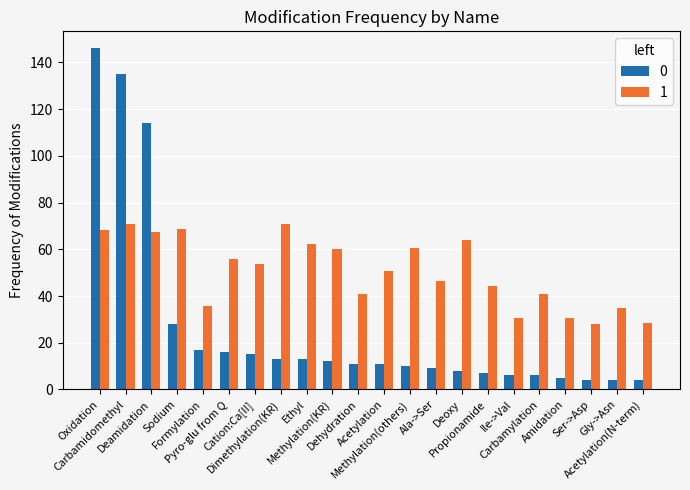

What is the label of the 19th bar from the right?

Sodium